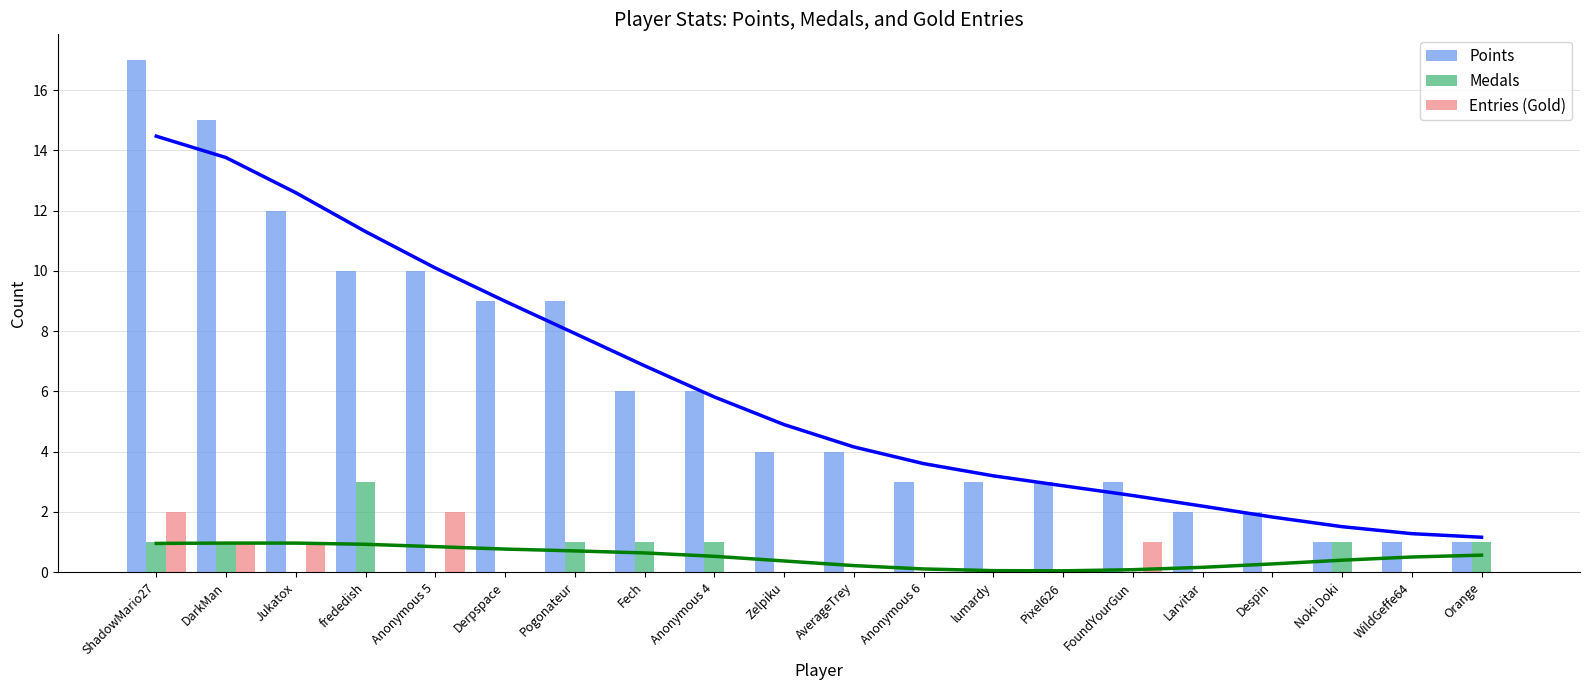

The value of Entries (Gold) at Anonymous 4 is 0. True or false?

True